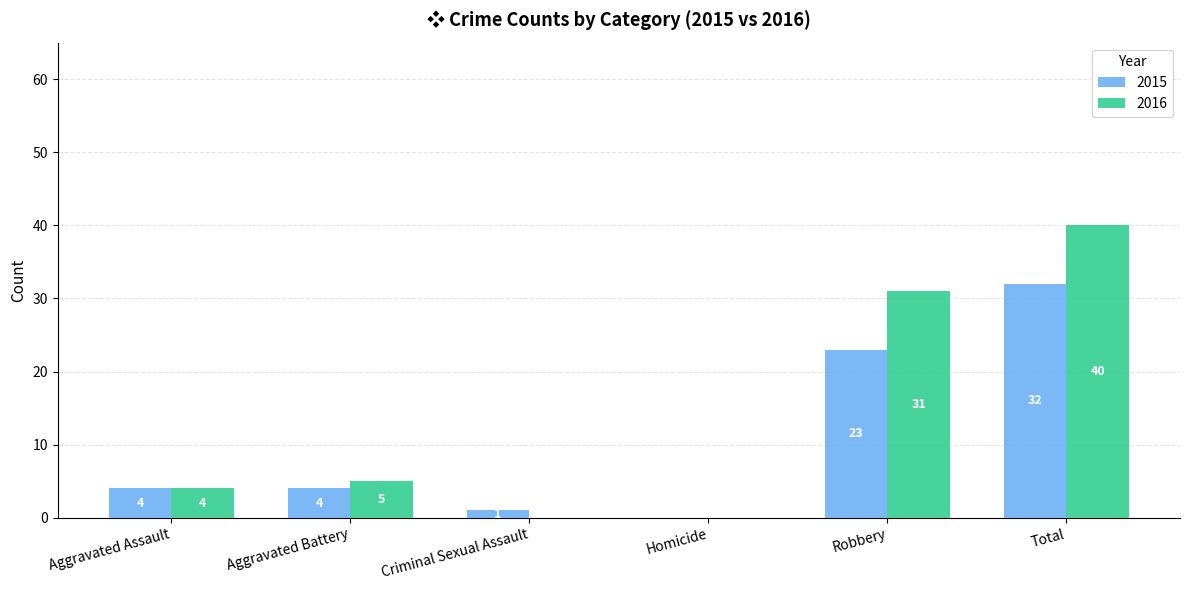

What is the sum of all 2015 values?

64